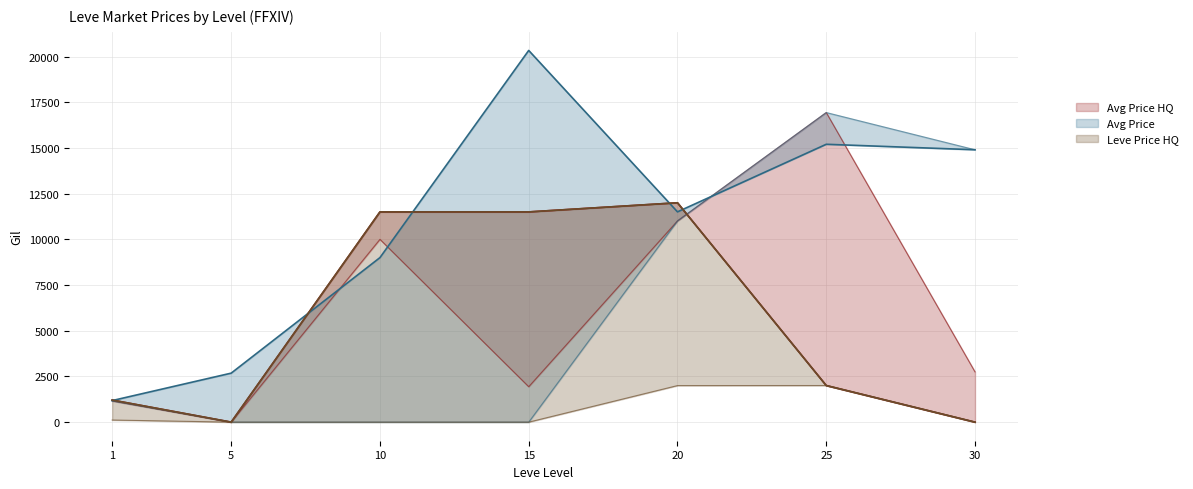

At which label does currentAveragePrice (upper) reach its minimum?

1